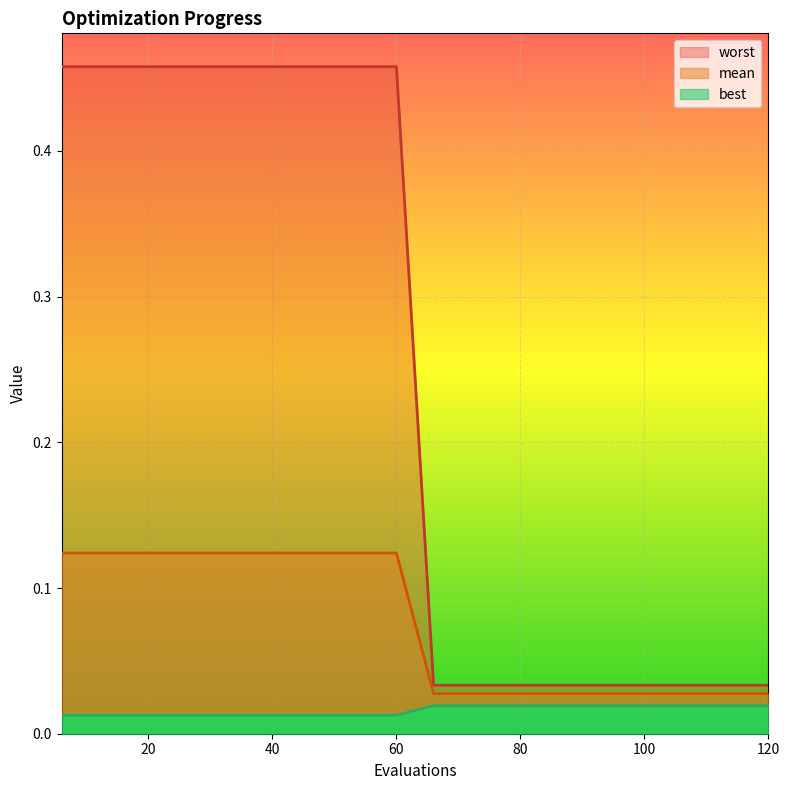

Is the value of best at 114 greater than the value of worst at 30?

Yes